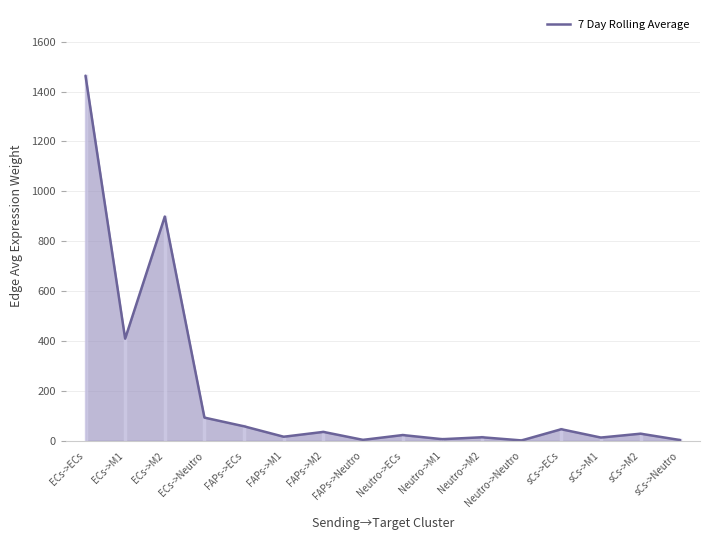

Reading right to left, extract all data points from this chart.

2.9	28.4	13.0	46.3	1.5	14.1	6.4	23.0	3.7	35.6	16.2	58.0	92.9	898.8	409.4	1463.7